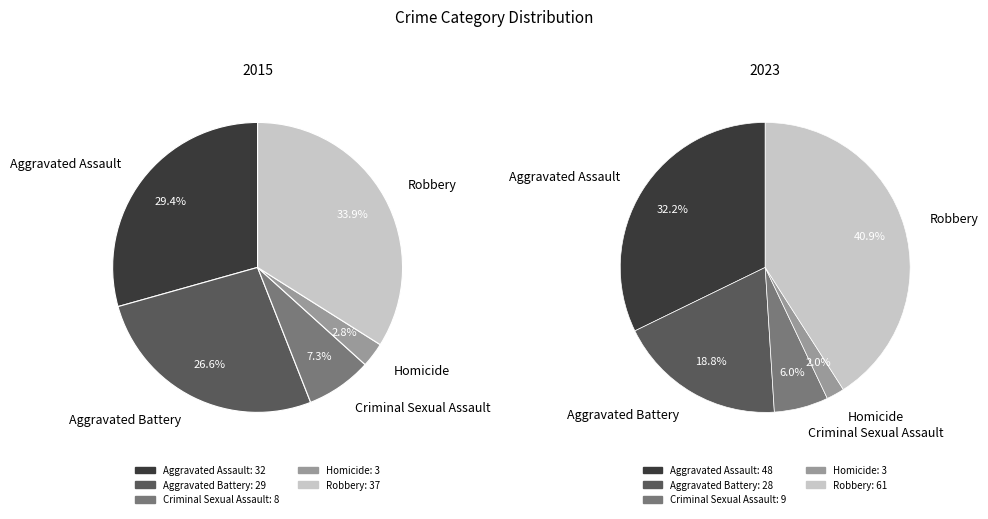

At Homicide, list the series in order from largest to smallest.

2015, 2023